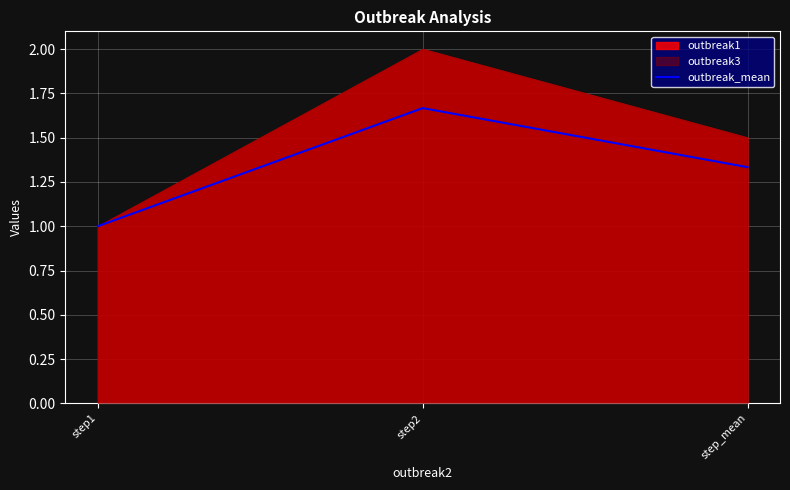

Which category has the lowest value across all series?

step1